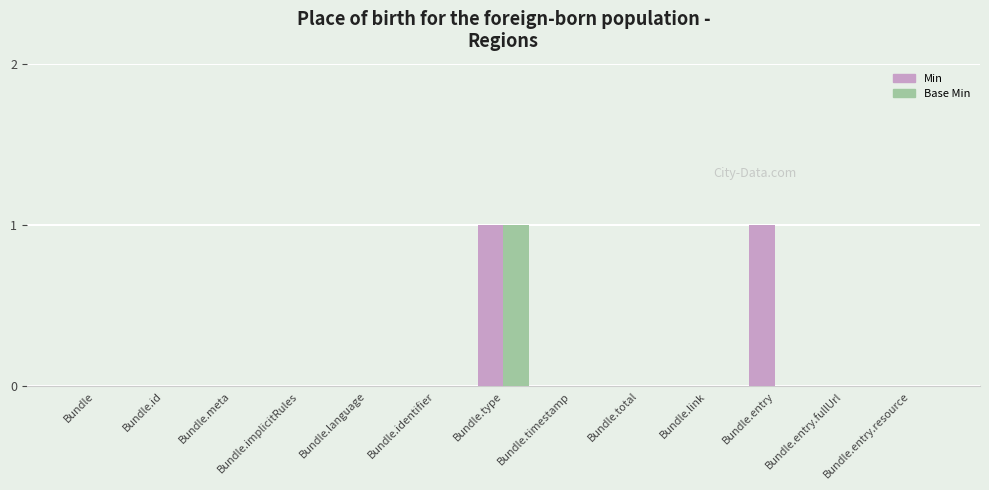

At which category is the sum across all series the highest?

Bundle.type